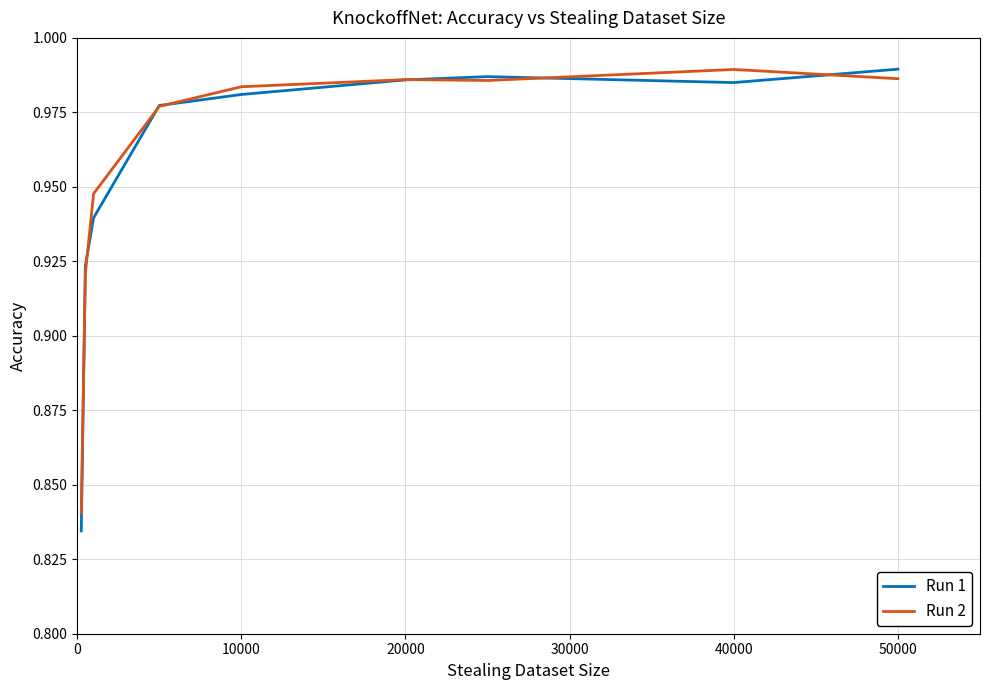

Which series has the largest range (max minus min)?

Run 1